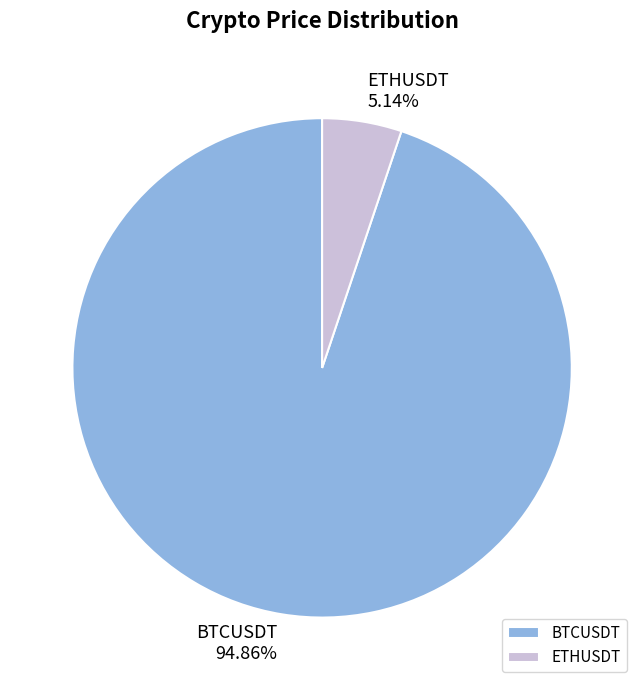

What is the largest slice in the pie chart?

BTCUSDT